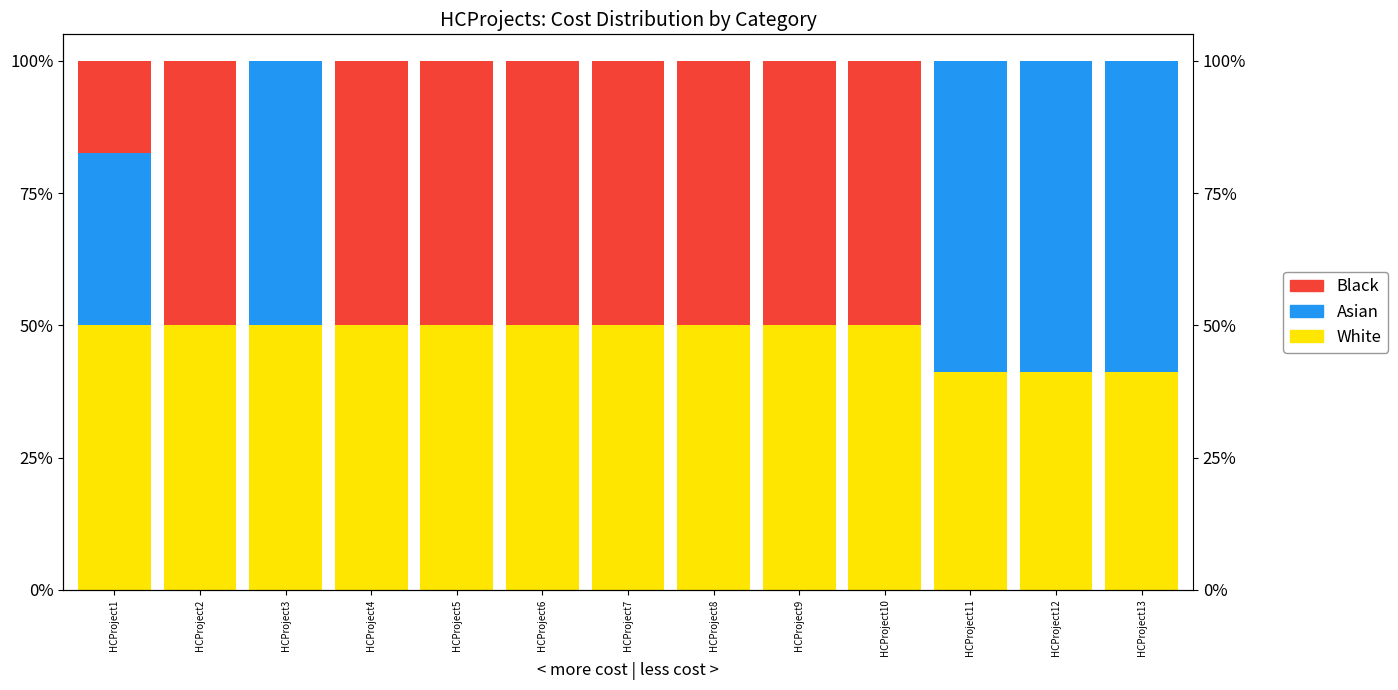

Which series has the largest total across all categories?

White